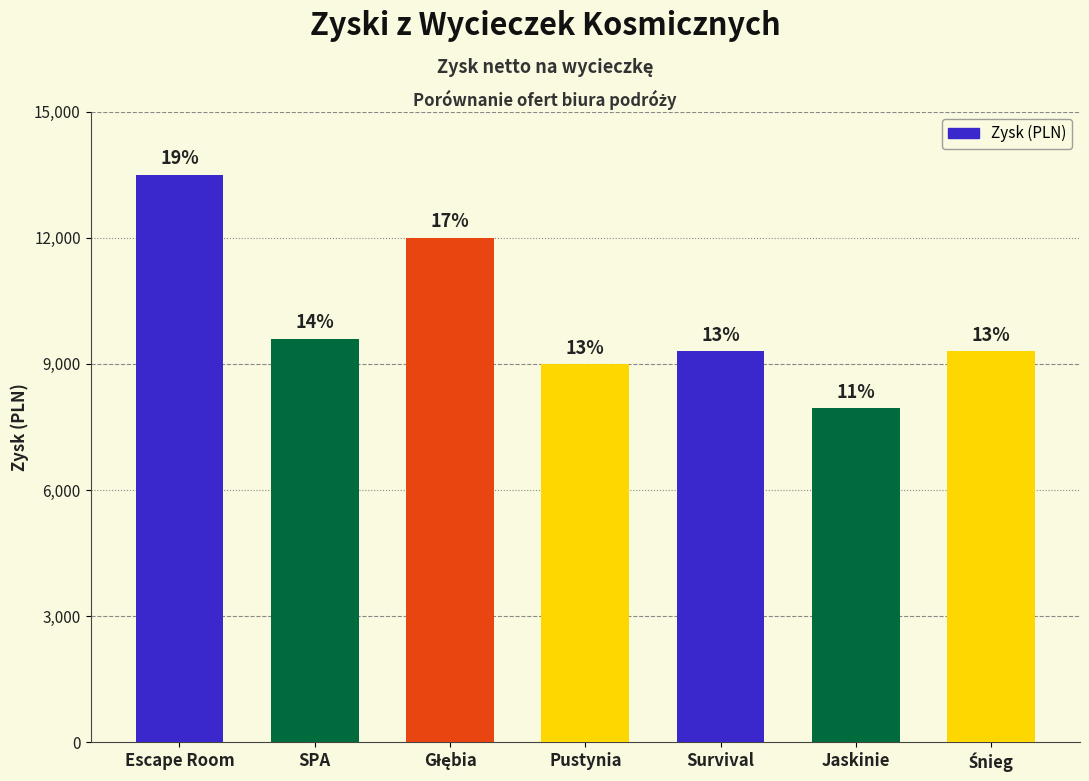

What is the difference between the second highest and second lowest values?

3000